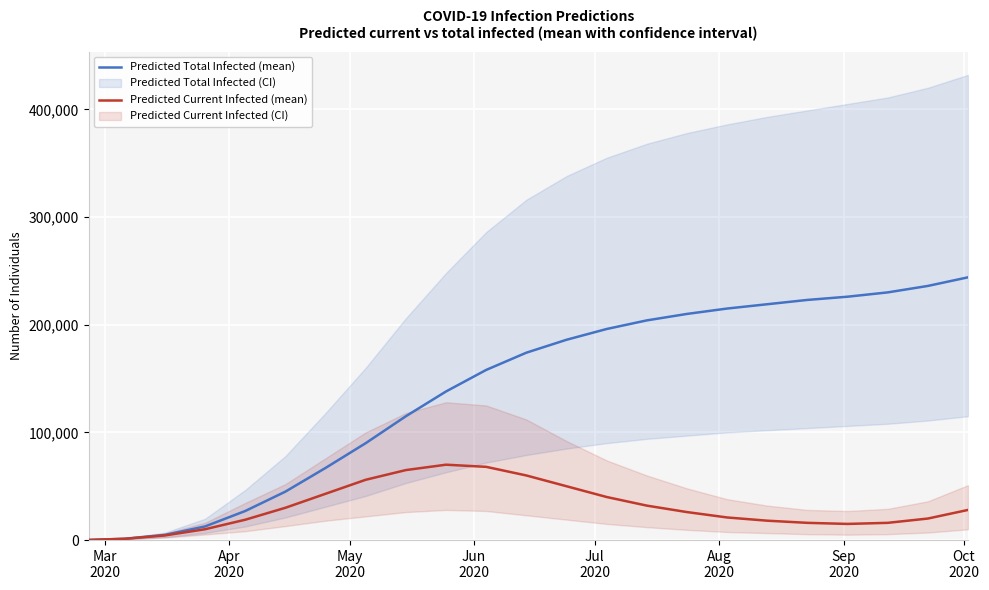

Is the value of Predicted Total Infected (mean) at 13 greater than the value of Predicted Current Infected (mean) at 15?

Yes